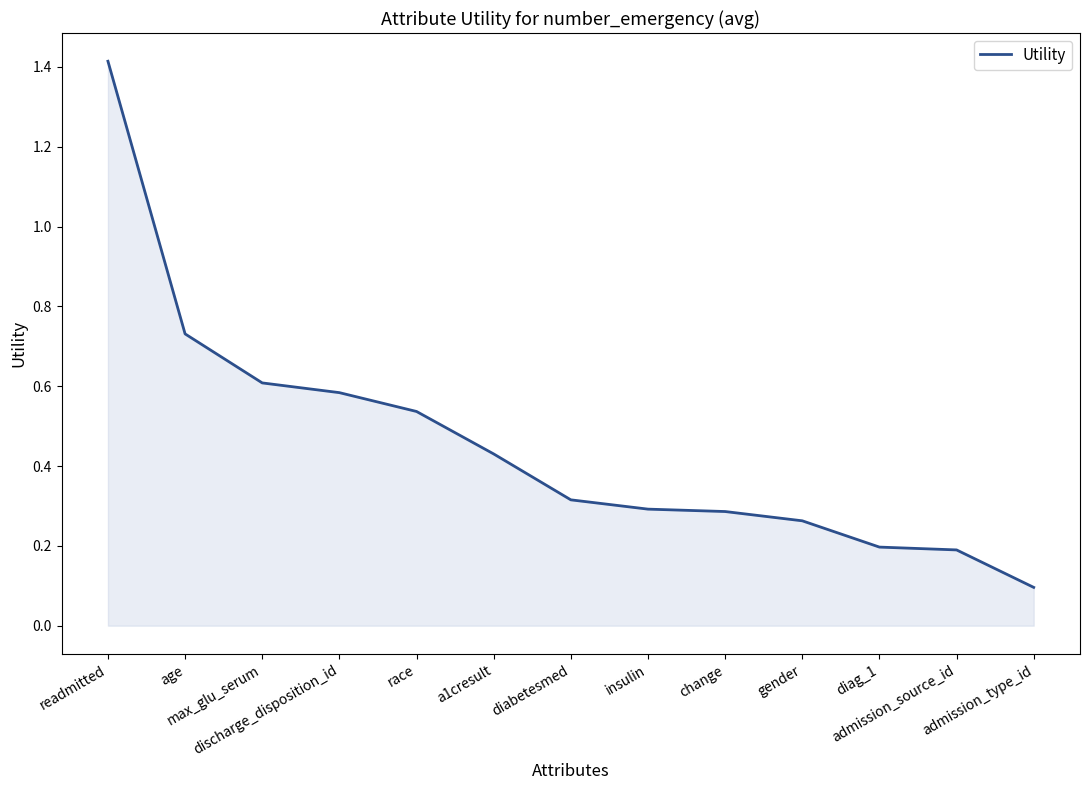

Which label corresponds to the largest value in the chart?

readmitted